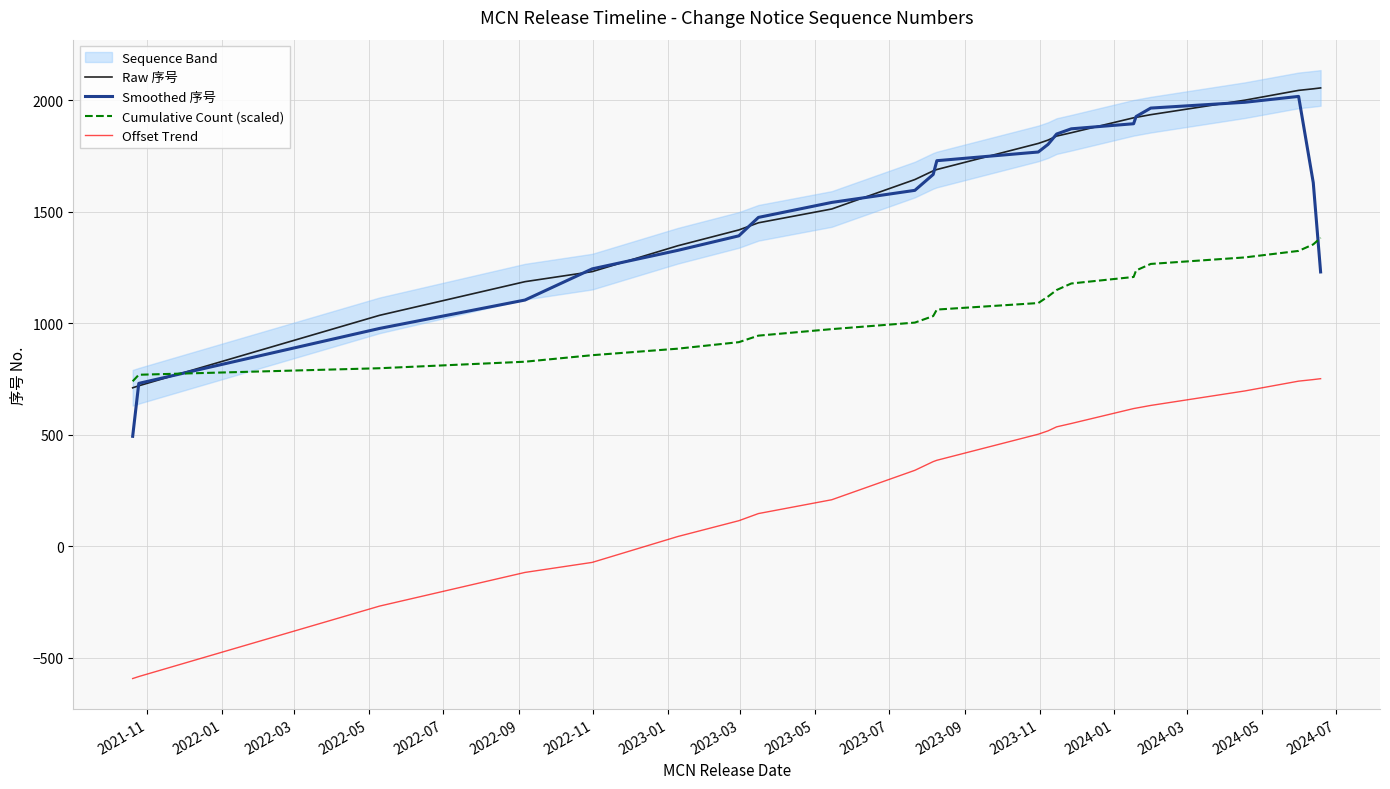

True or false: Cumulative Count (scaled) and Offset Trend cross at least once.

False